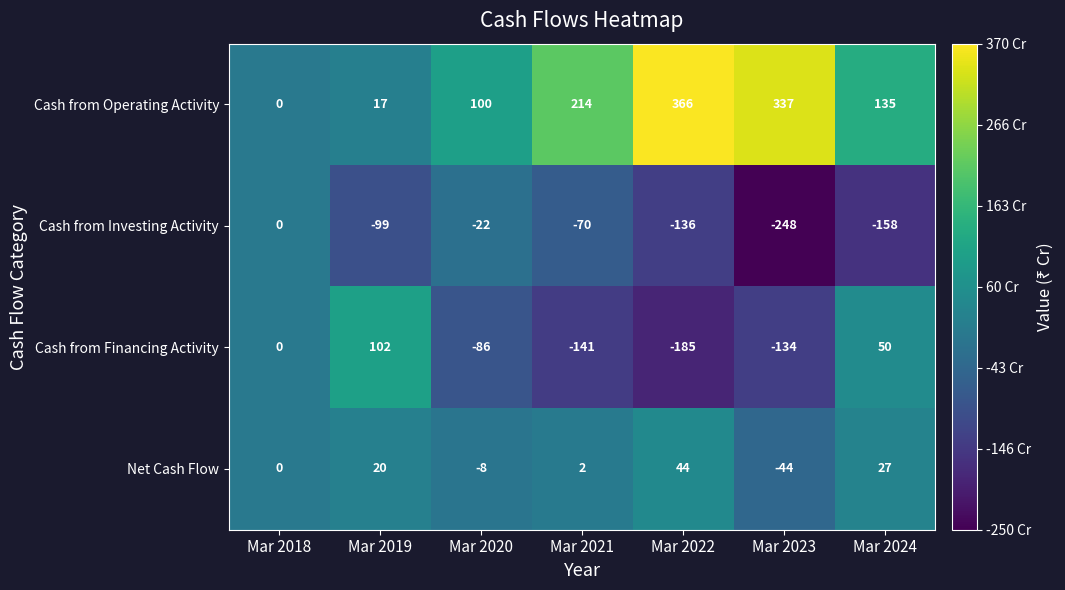

Between Mar 2020 and Mar 2023, which series saw the biggest shift?

Cash from Operating Activity